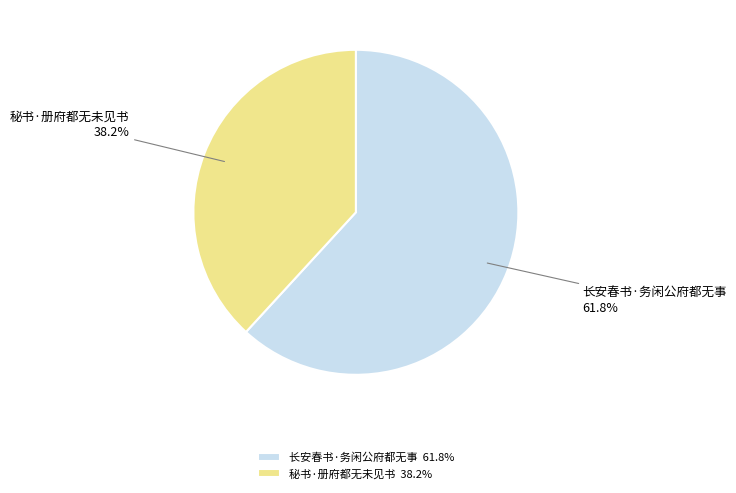

What portion of the pie excludes 长安春书·务闲公府都无事?

38.2%